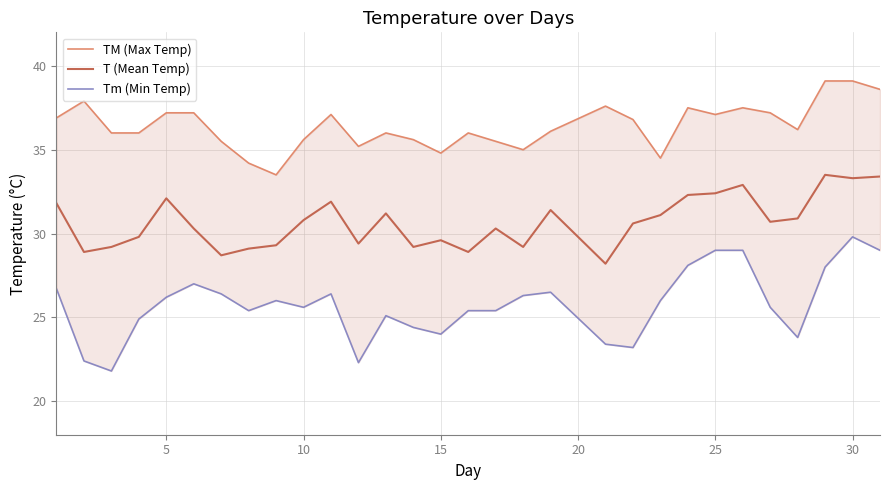

Which series has the largest range (max minus min)?

Tm (Min Temp)